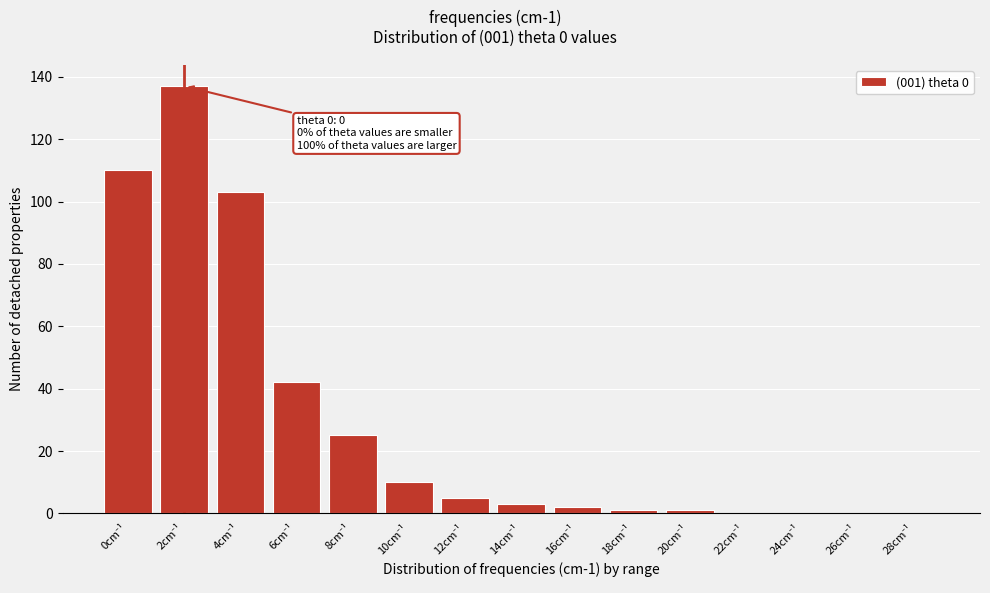

What is the maximum value shown in the chart?

137